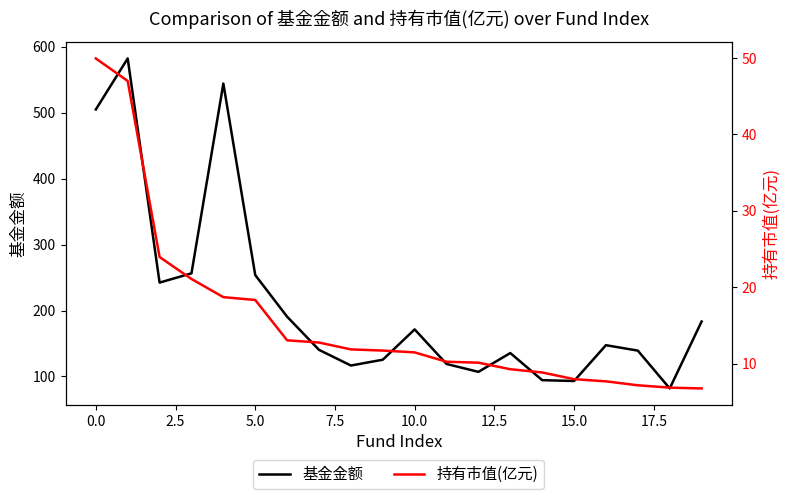

What is the label of the 7th point from the right?

13